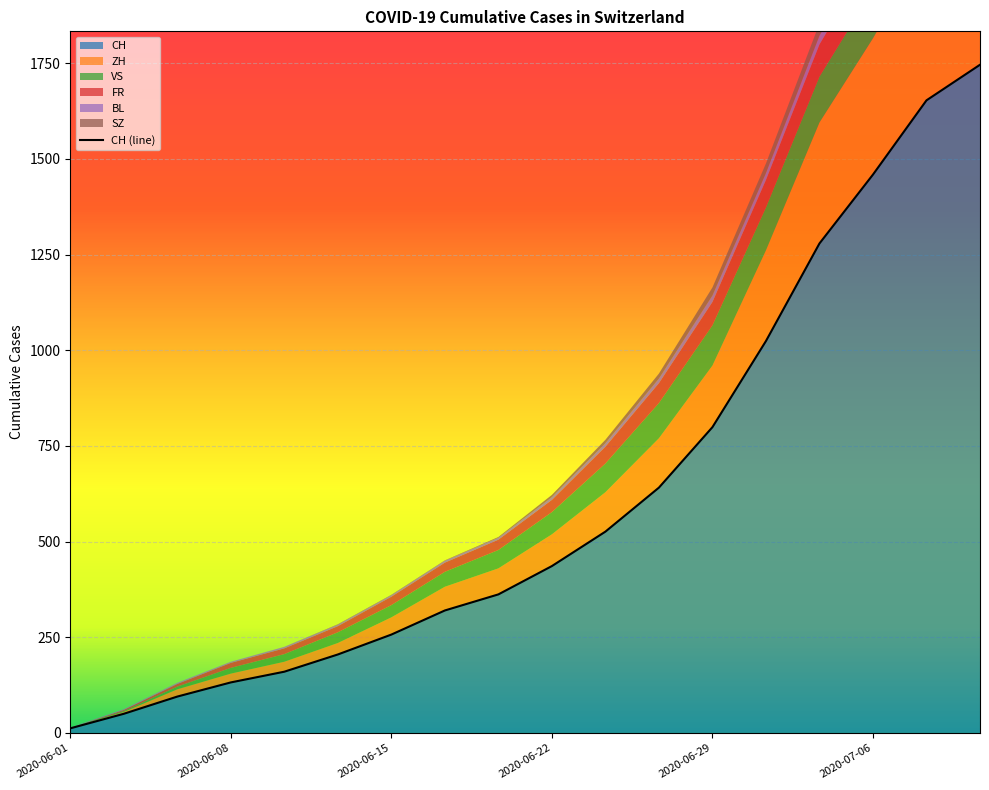

Where is FR nearest to the value 50?

2020-06-26